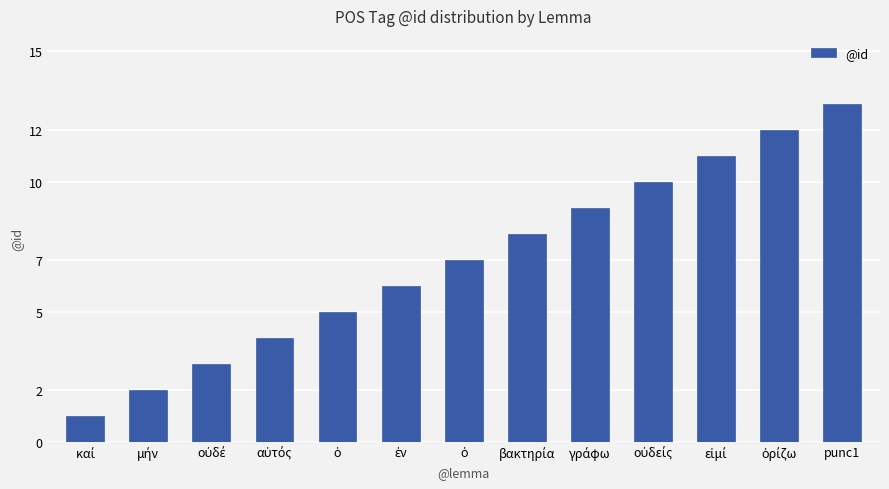

Count the number of categories in the chart.

13